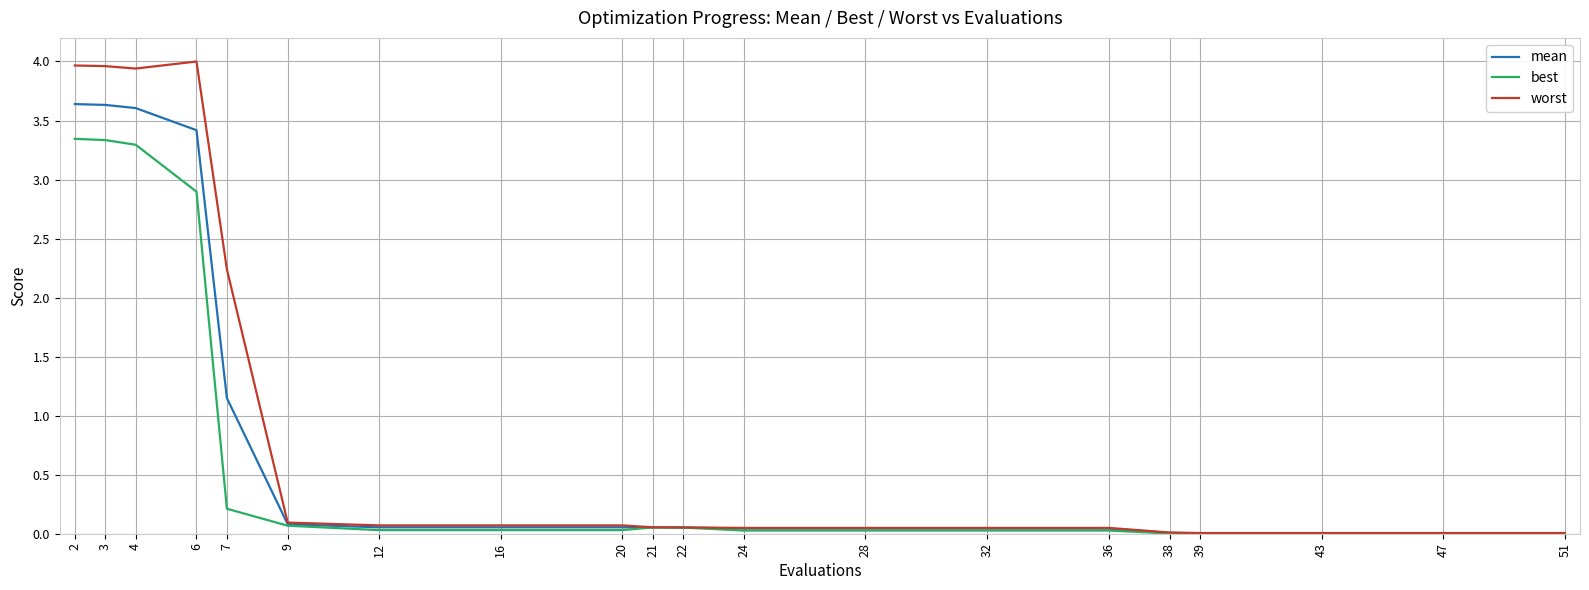

Which series has the largest range (max minus min)?

worst